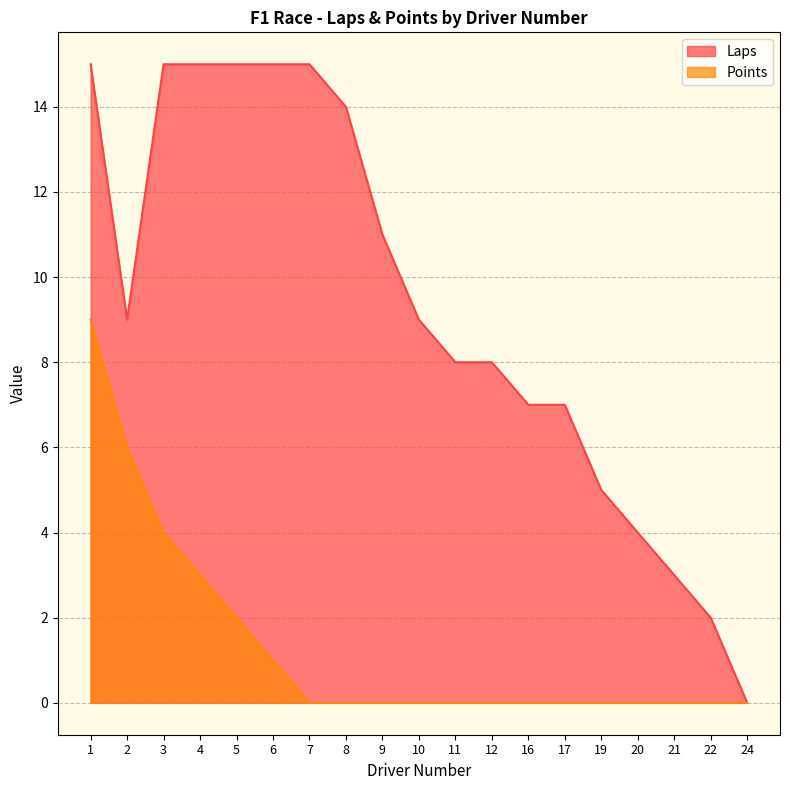

What is the approximate value of Laps at 16?

7